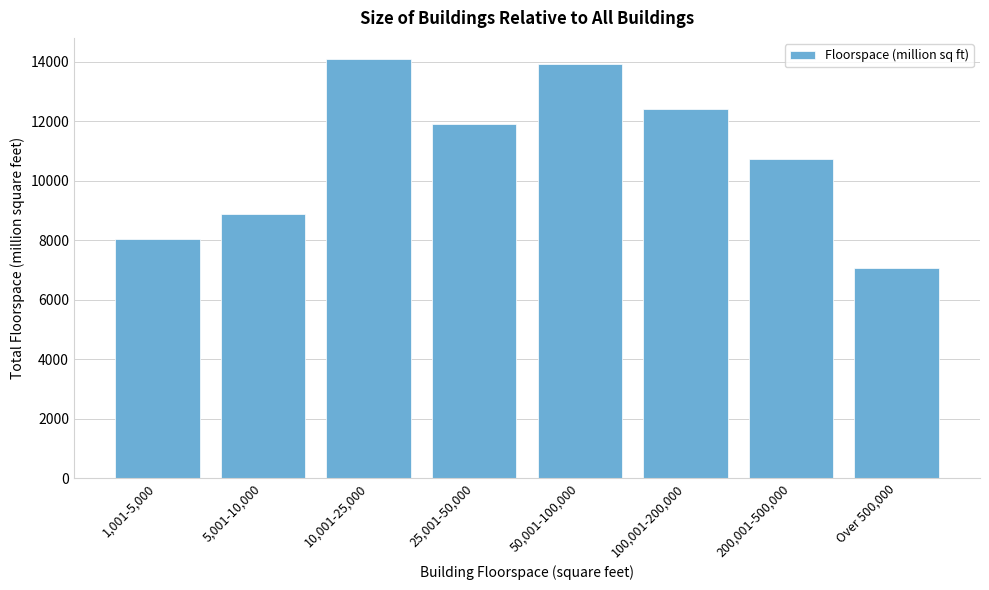

Reading left to right, list all the values displayed in this chart.

1,001-5,000=8041	5,001-10,000=8900	10,001-25,000=14105	25,001-50,000=11917	50,001-100,000=13918	100,001-200,000=12415	200,001-500,000=10724	Over 500,000=7074